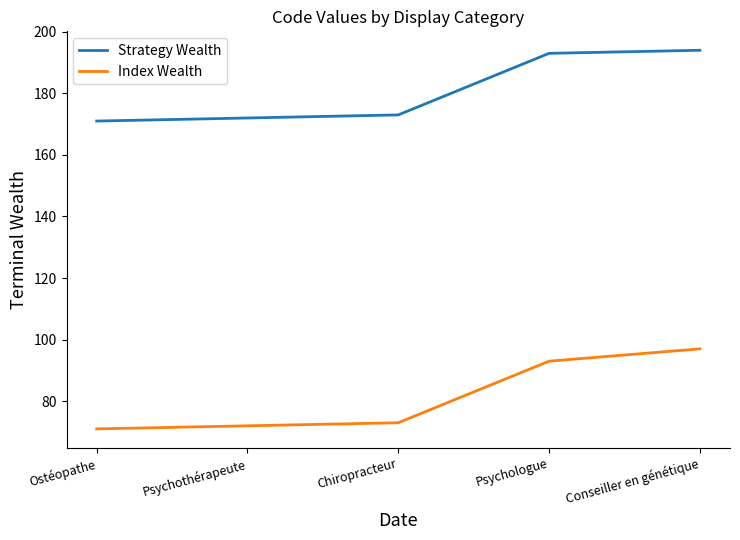

Reading right to left, list all the values displayed in this chart.

Strategy Wealth: Conseiller en génétique=194	Psychologue=193	Chiropracteur=173	Psychothérapeute=172	Ostéopathe=171
Index Wealth: Conseiller en génétique=97	Psychologue=93	Chiropracteur=73	Psychothérapeute=72	Ostéopathe=71